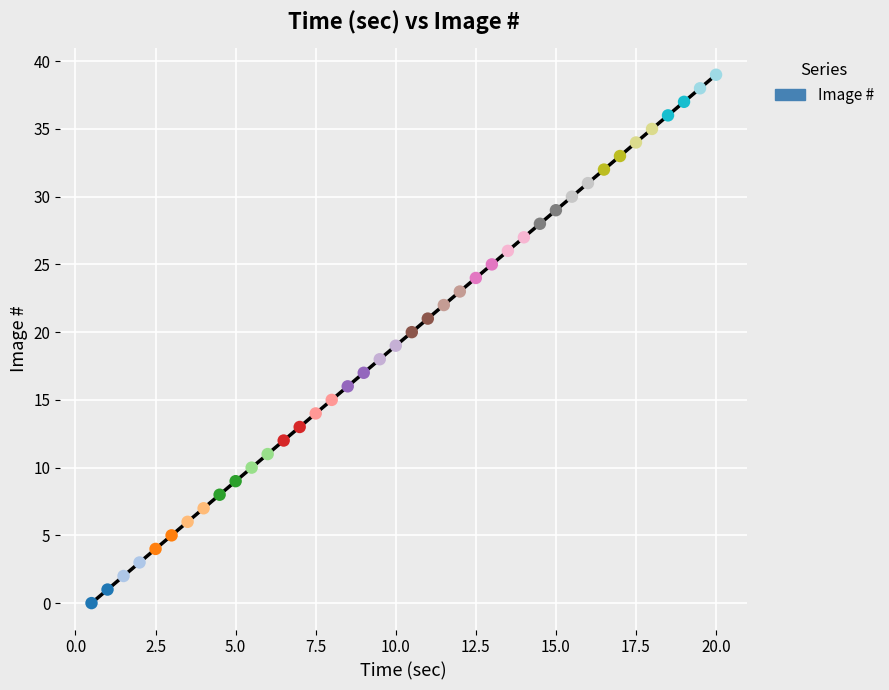

What is the range of Y values (max minus min)?

39